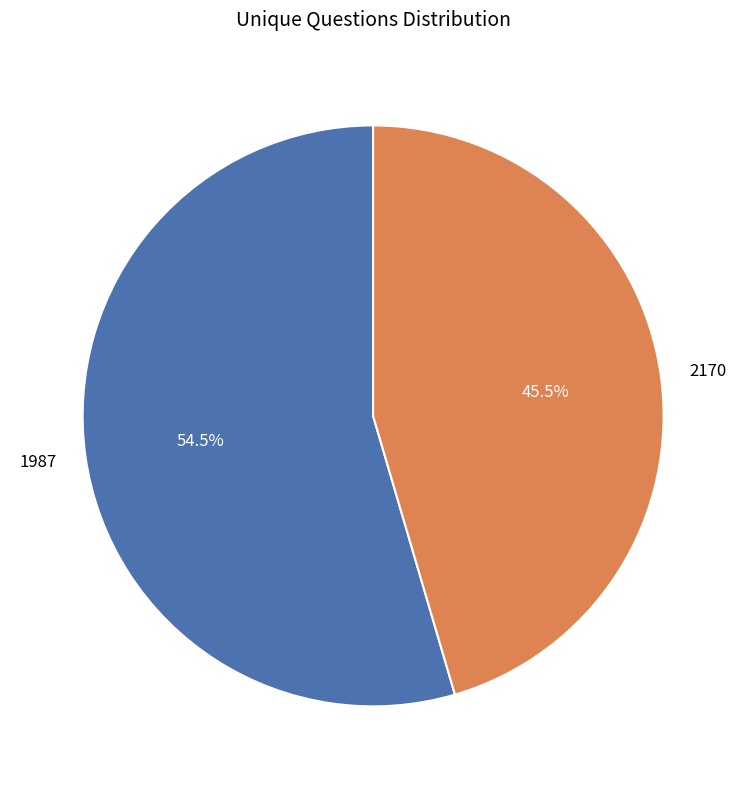

Rank the categories by value from highest to lowest.

1987, 2170